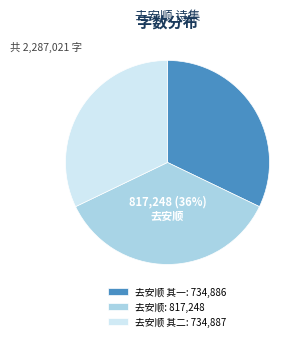

To the nearest percent, what portion does 去安顺: 817,248 represent?

36%